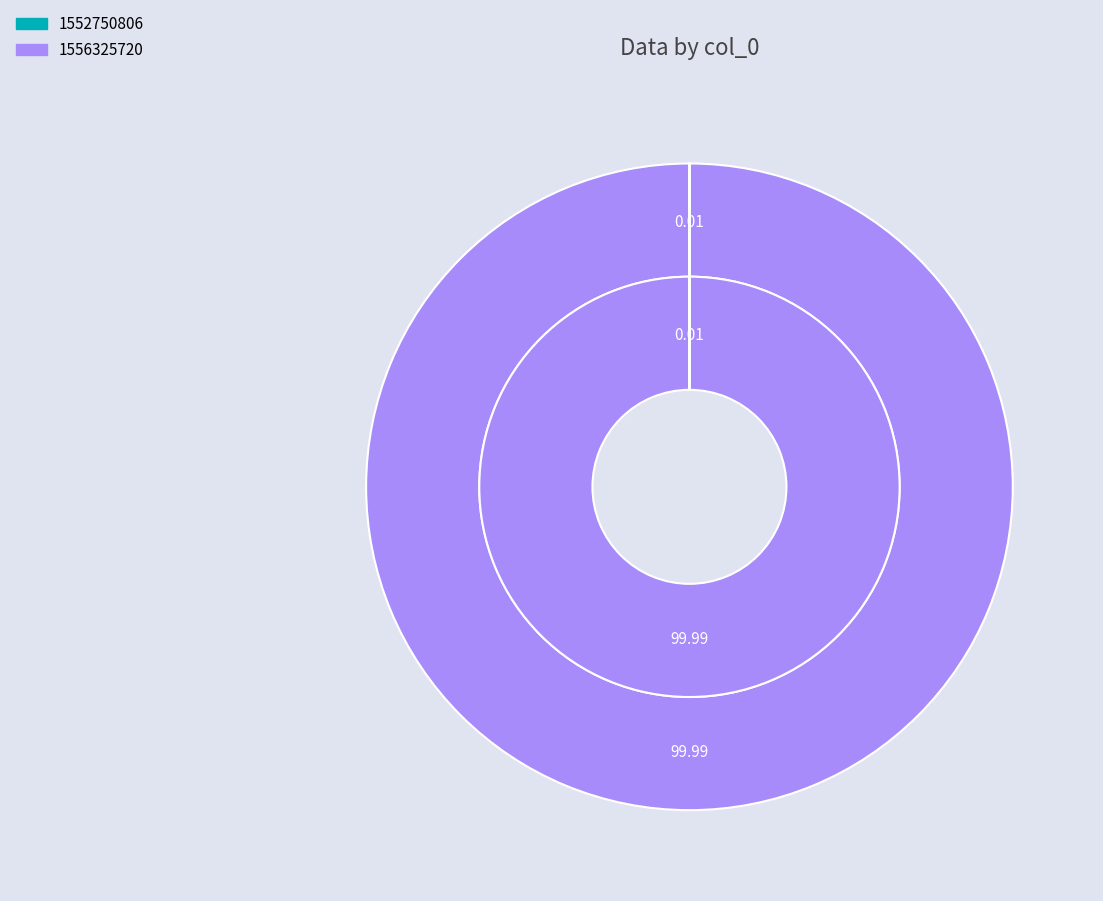

To the nearest percent, what is the combined percentage of 1556325720 and 1552750806?

100%